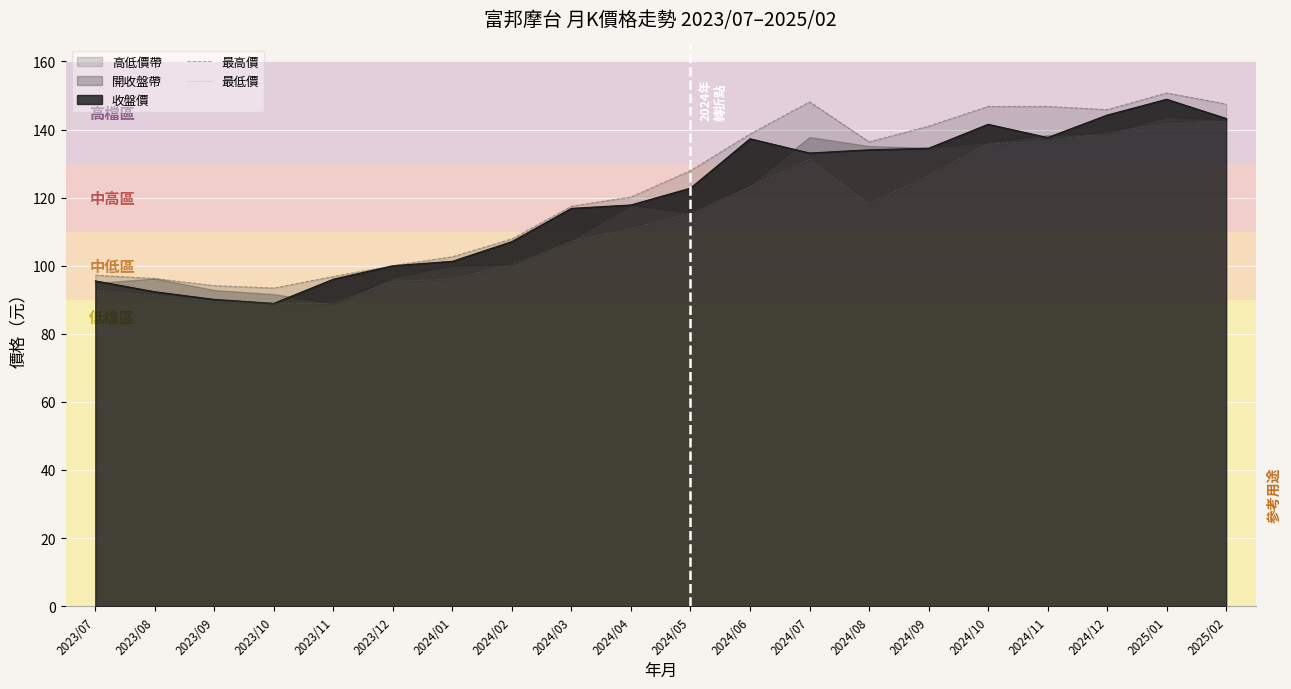

Reading left to right, list all the values displayed in this chart.

最高價: 2023/07=97.2	2023/08=96.2	2023/09=94.2	2023/10=93.5	2023/11=96.8	2023/12=100.0	2024/01=102.7	2024/02=107.9	2024/03=117.5	2024/04=120.2	2024/05=128.0	2024/06=138.7	2024/07=148.2	2024/08=136.4	2024/09=141.0	2024/10=146.8	2024/11=146.8	2024/12=145.8	2025/01=150.8	2025/02=147.5
最低價: 2023/07=92.6	2023/08=91.2	2023/09=89.5	2023/10=89.0	2023/11=88.9	2023/12=95.3	2024/01=96.1	2024/02=100.3	2024/03=107.2	2024/04=110.8	2024/05=115.4	2024/06=123.2	2024/07=131.2	2024/08=118.2	2024/09=126.3	2024/10=135.7	2024/11=136.6	2024/12=139.0	2025/01=141.7	2025/02=142.3